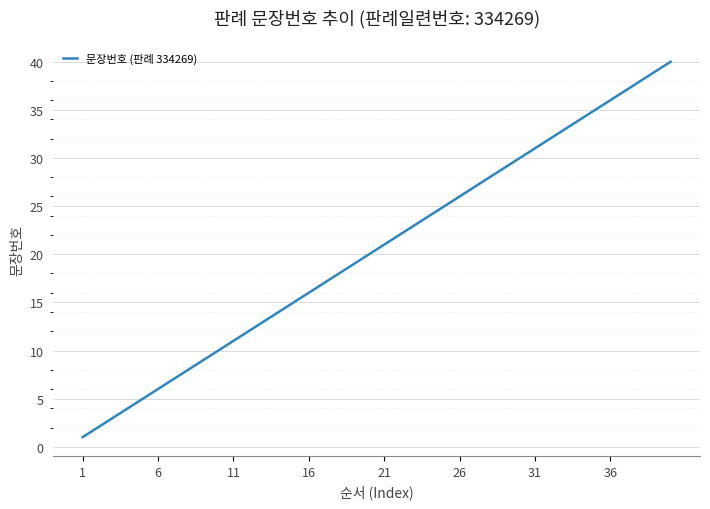

What is the greatest value displayed?

40